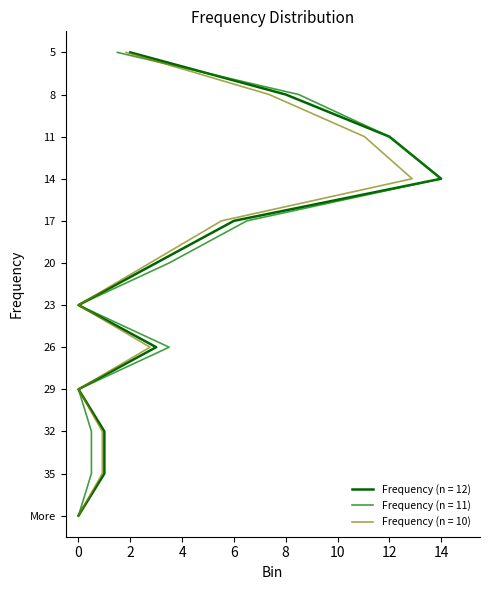

Which has a higher value, 23 or 20?

20